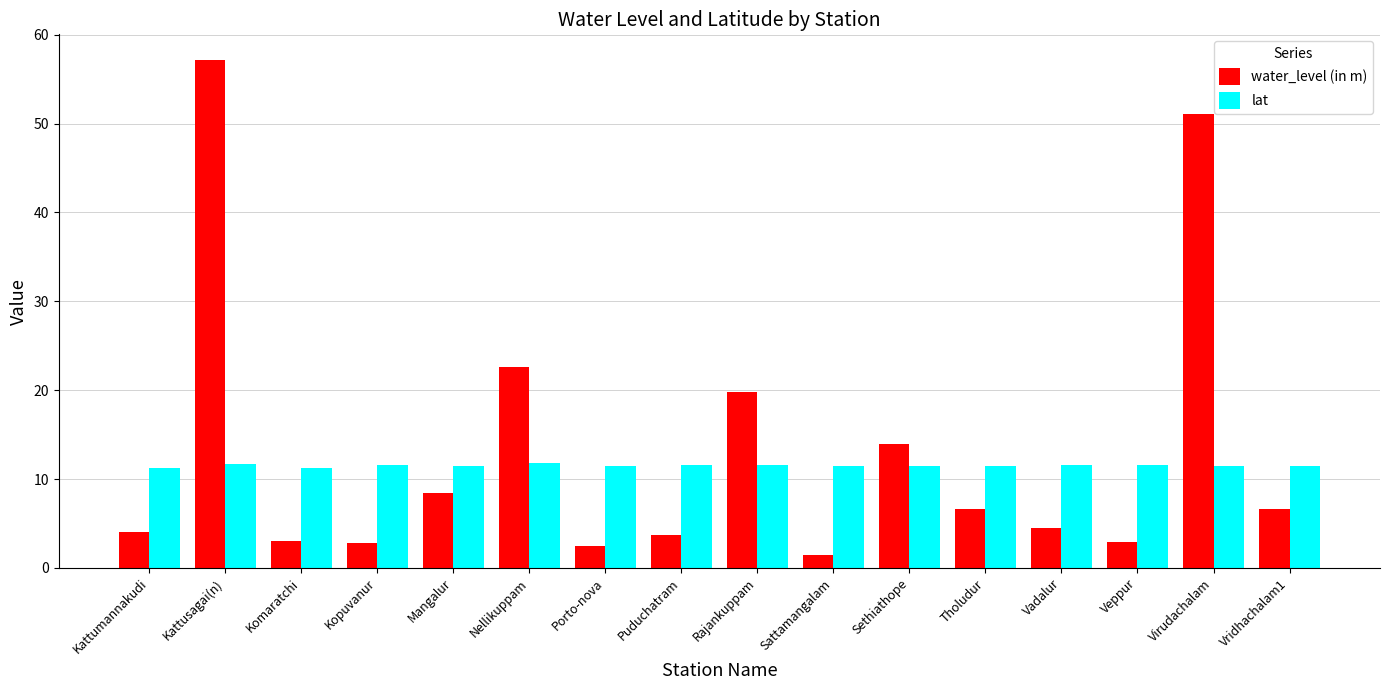

Which category has the highest value in the water_level (in m) series?

Kattusagai(n)